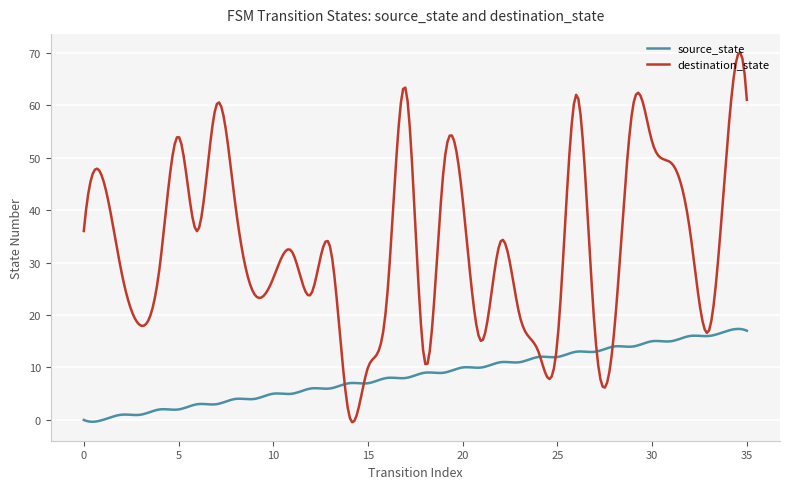

Rank the series by their average value, from highest to lowest.

destination_state, source_state